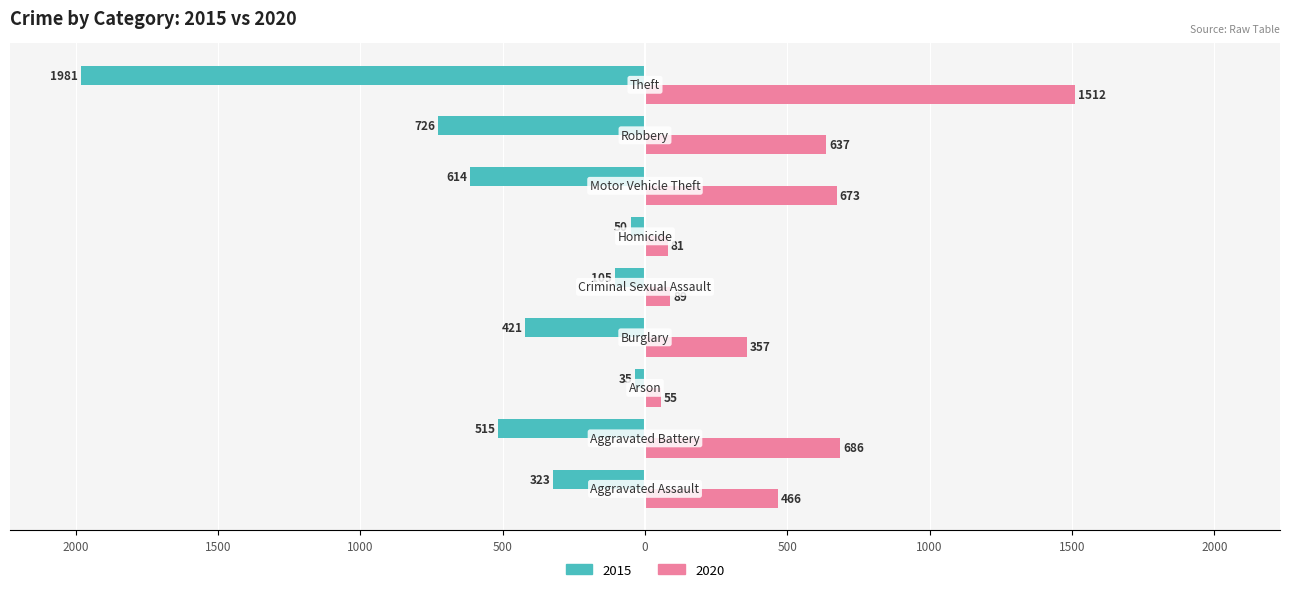

What are all the series names shown in the legend?

2015, 2020